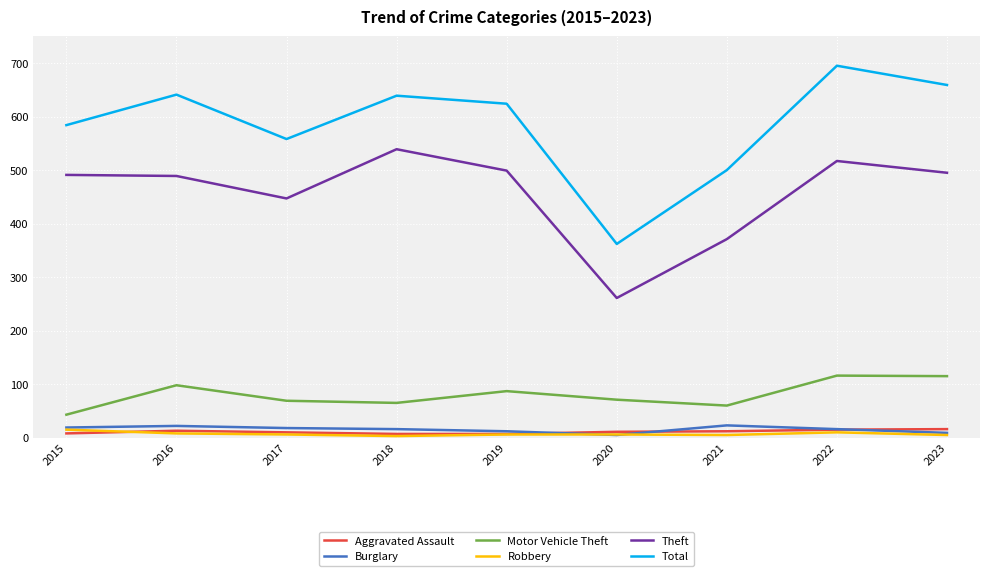

What is the highest value of the Theft series?

539